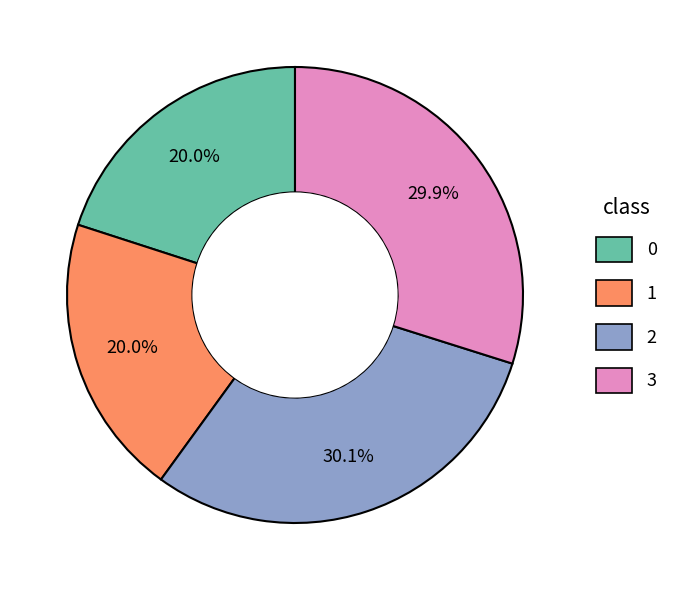

Is there any slice that represents more than half of the pie?

No